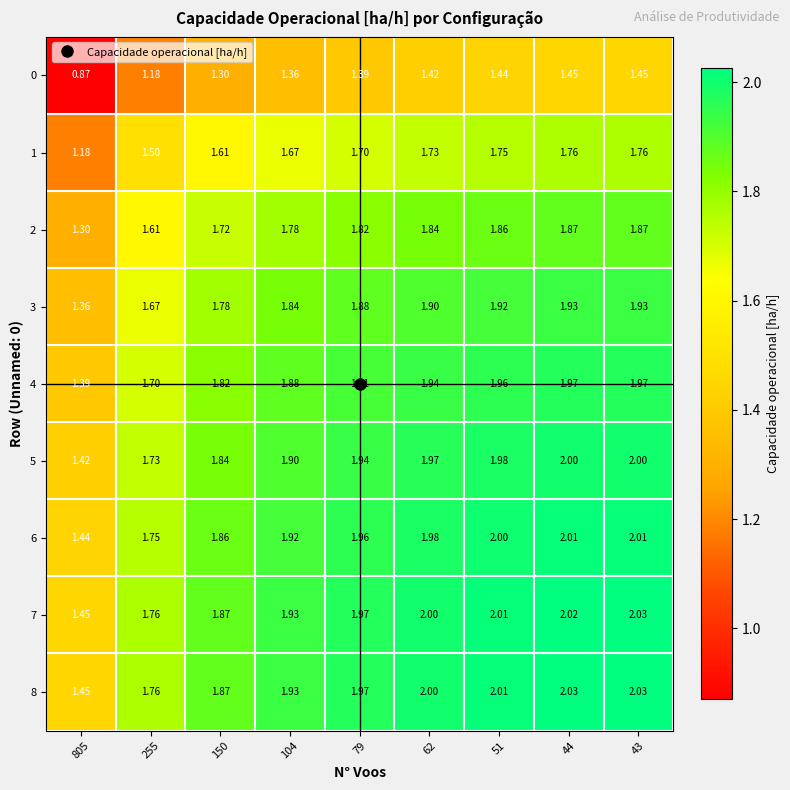

Count the number of categories in the chart.

9